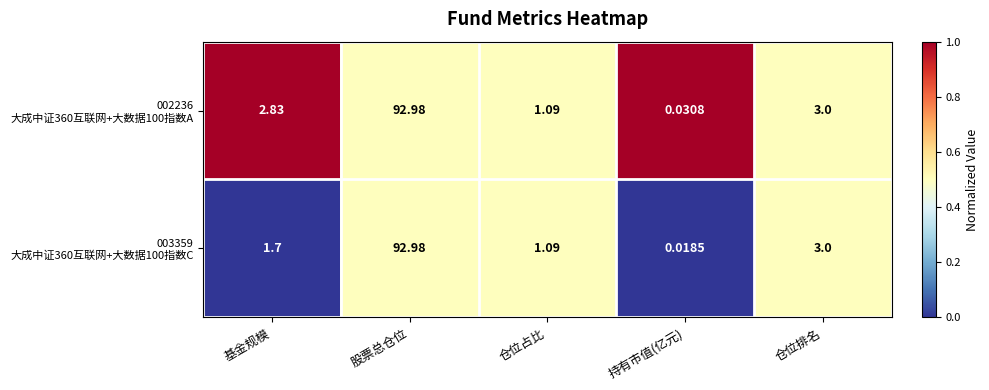

Which category has the highest value across all series?

股票总仓位